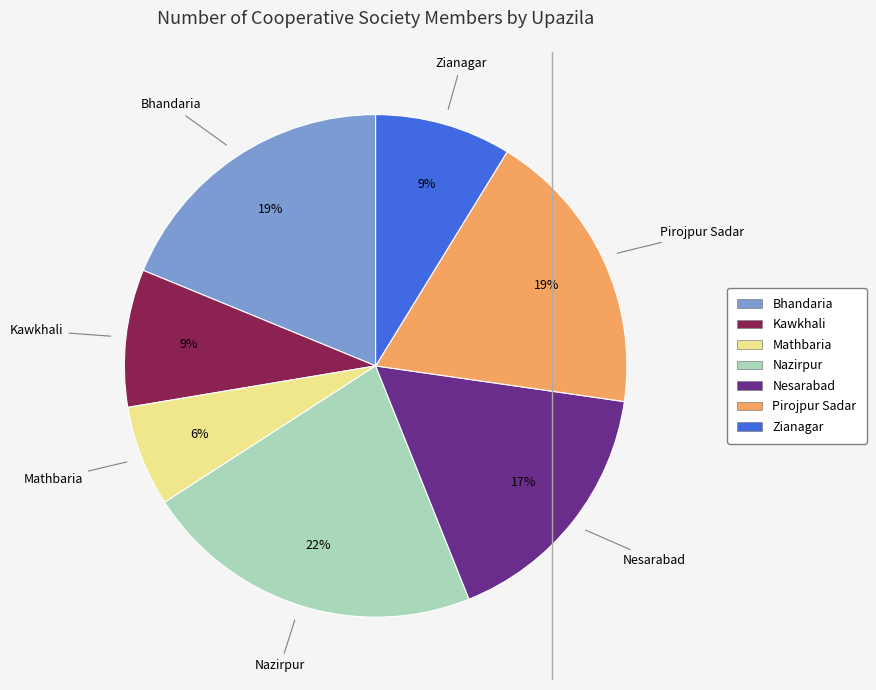

How many slices are in this pie chart?

7